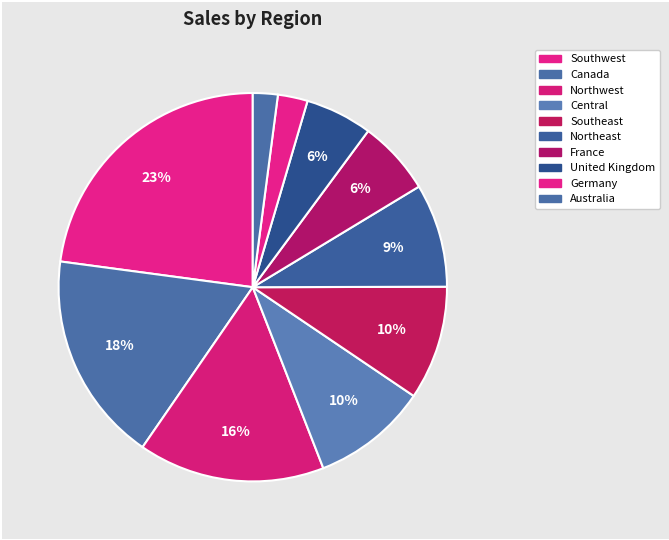

Count the number of slices in the pie.

10